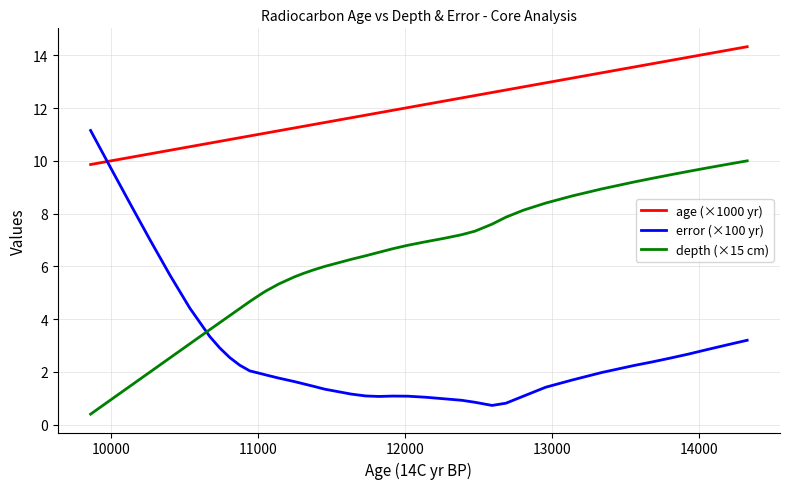

Which series ends up on top after the final intersection of age (×1000 yr) and error (×100 yr)?

age (×1000 yr)